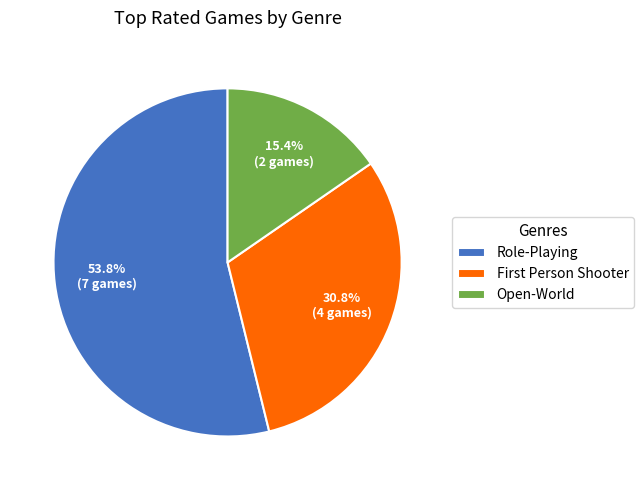

How many segments does this pie chart have?

3